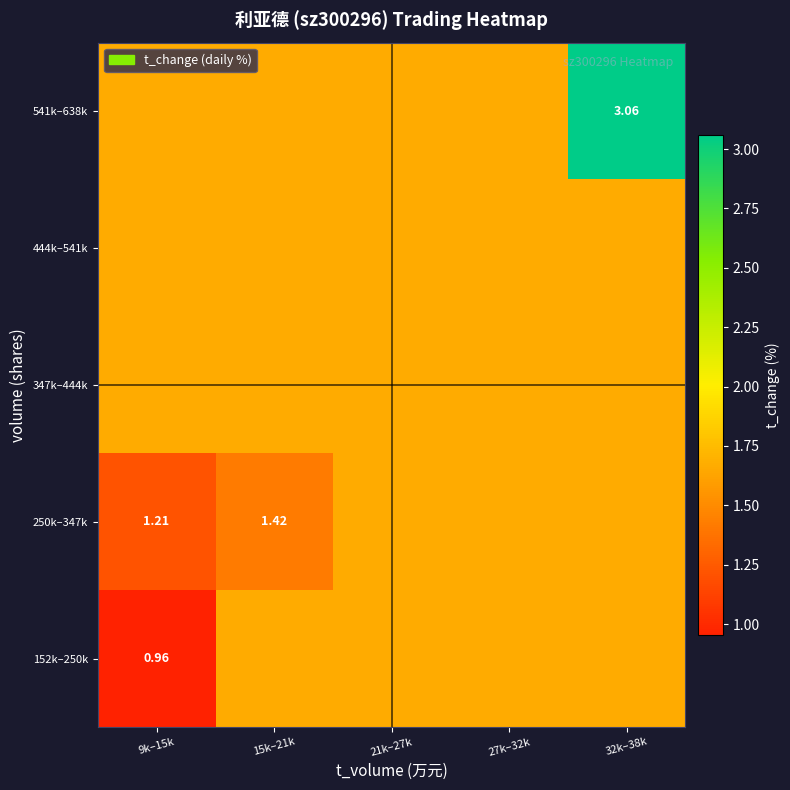

What is the average value of the 250k–347k series?

1.5